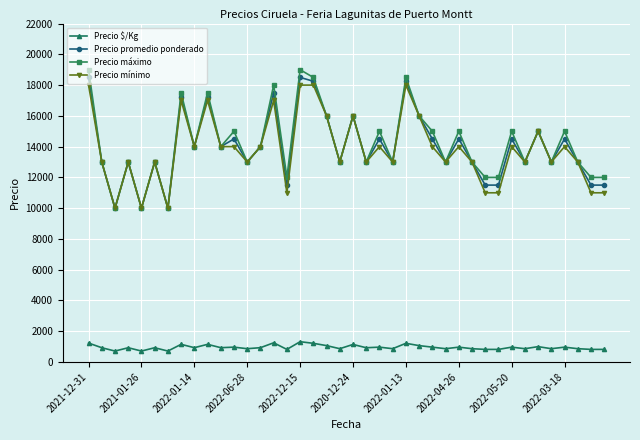

What is the smallest value displayed?

714